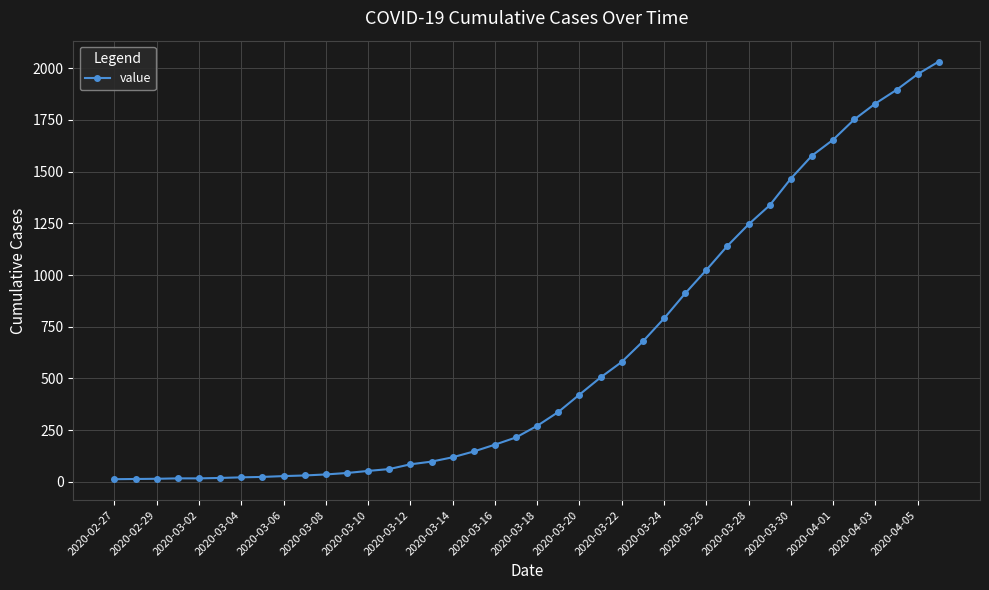

What is the sum of all values?

24657